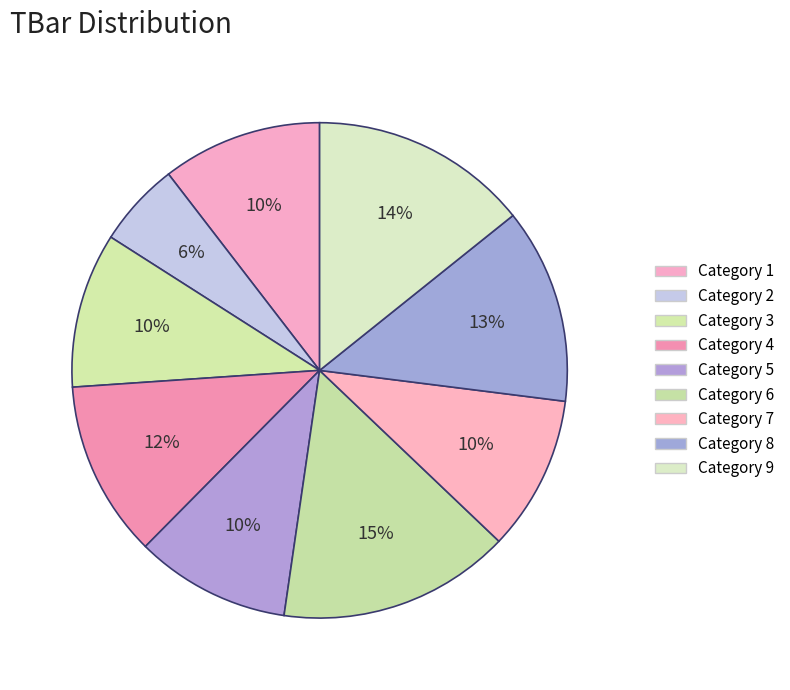

Count the number of slices in the pie.

9